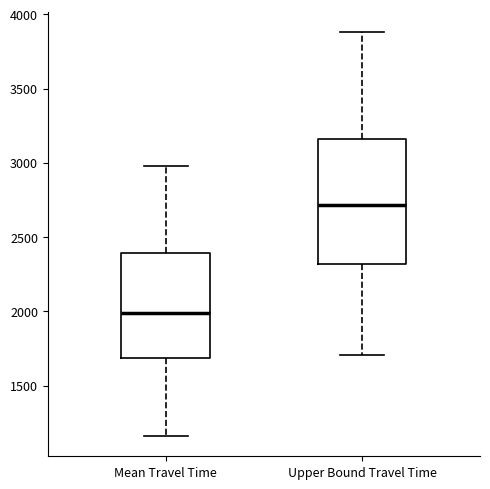

Which box's median line is the lowest?

Mean Travel Time